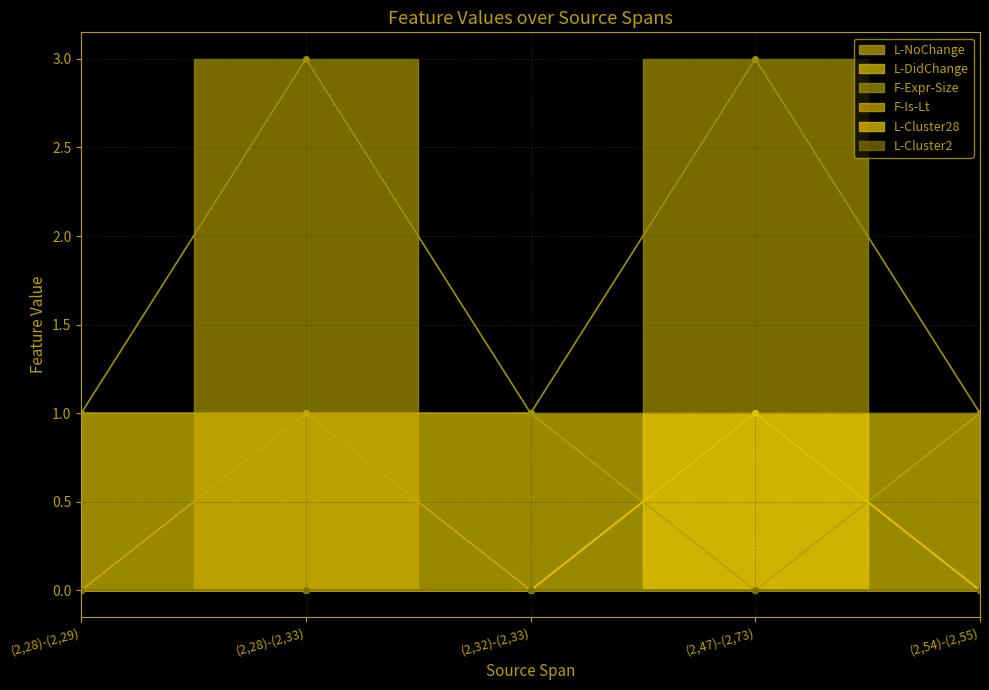

What is the sum of all F-Expr-Size values?

9